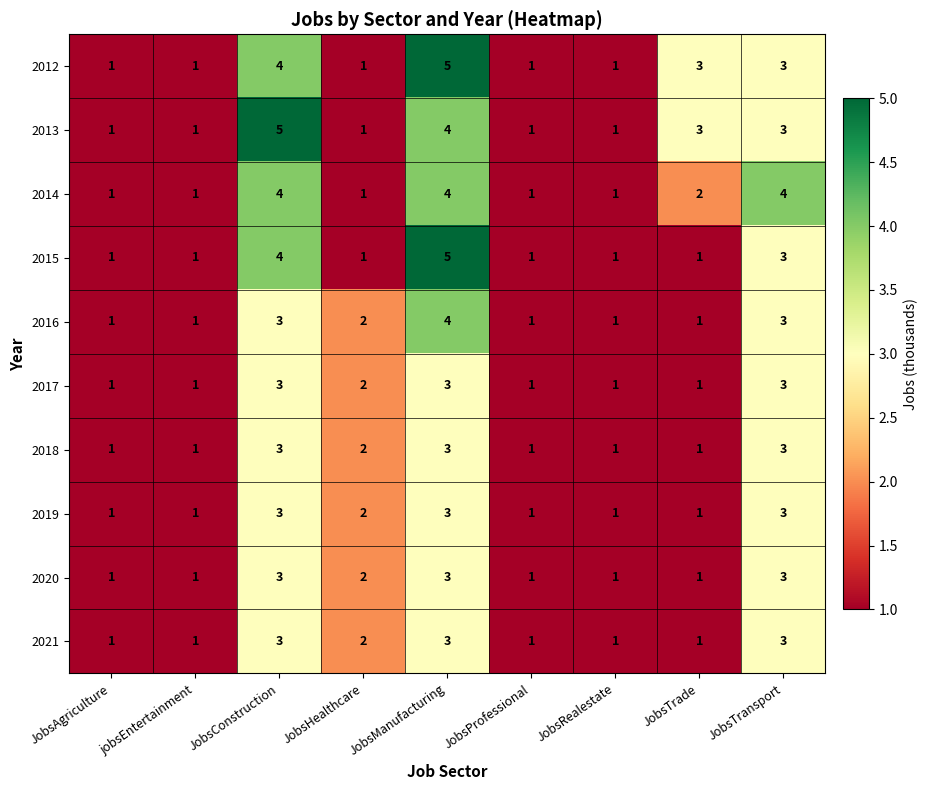

What is the total value across all series at JobsTransport?

31